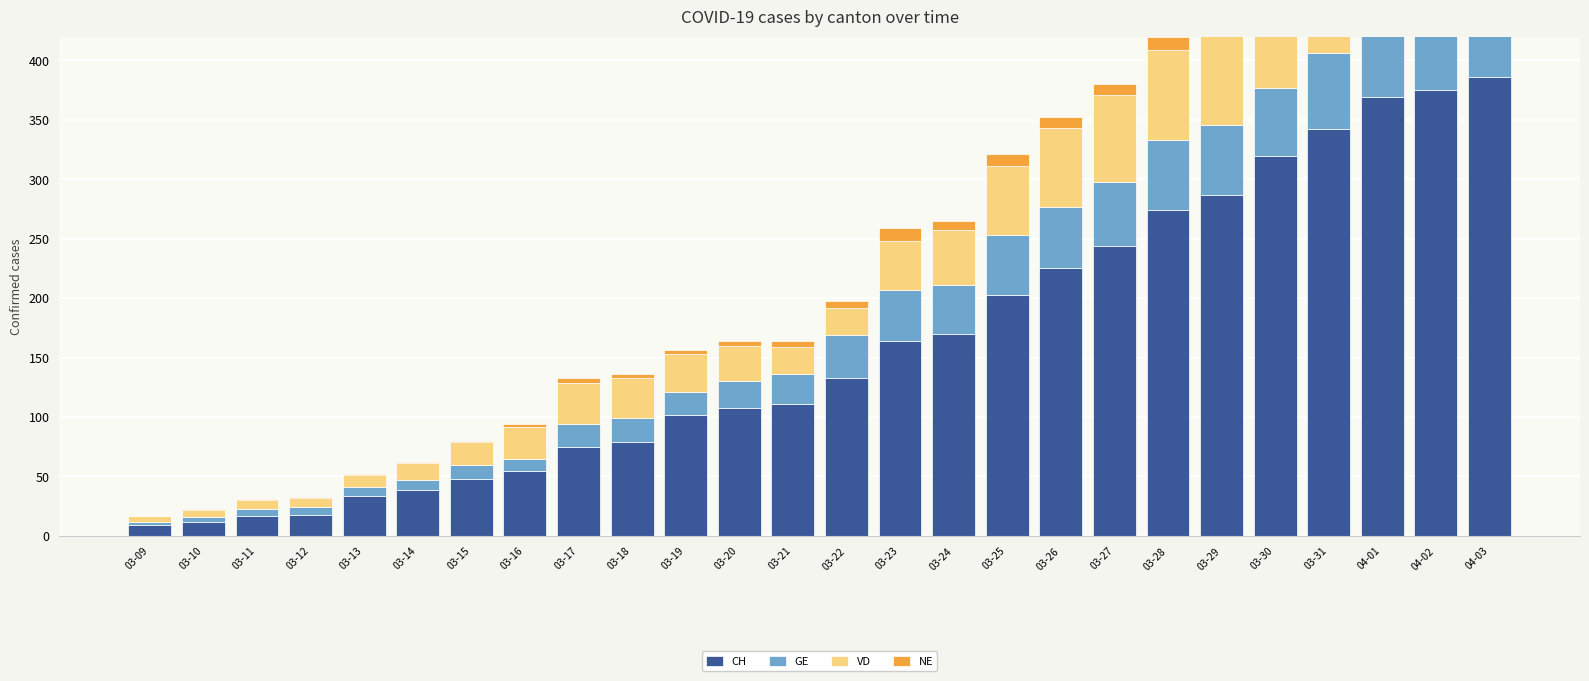

What is the spread (max minus min) of values at 03-15?

47